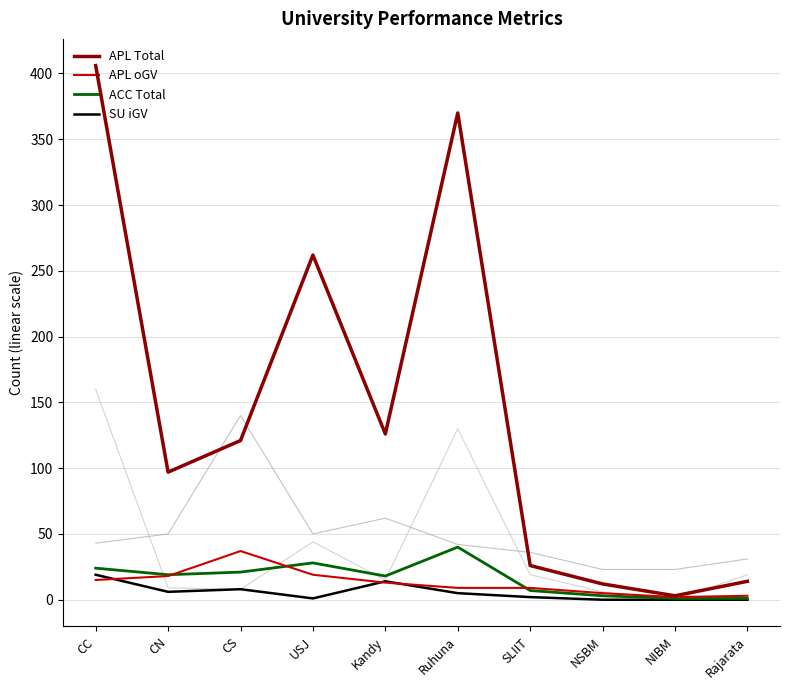

At Rajarata, list the series in order from smallest to largest.

SU iGV, ACC Total (Approved), APL oGV (Applied), APL Total